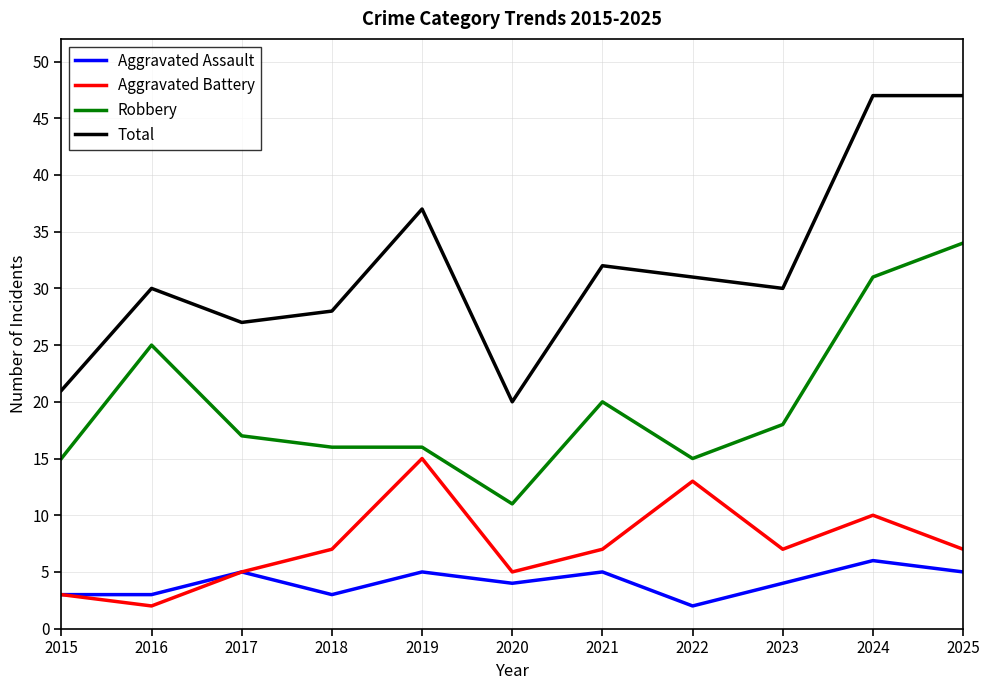

True or false: Total and Aggravated Battery intersect in this chart.

False